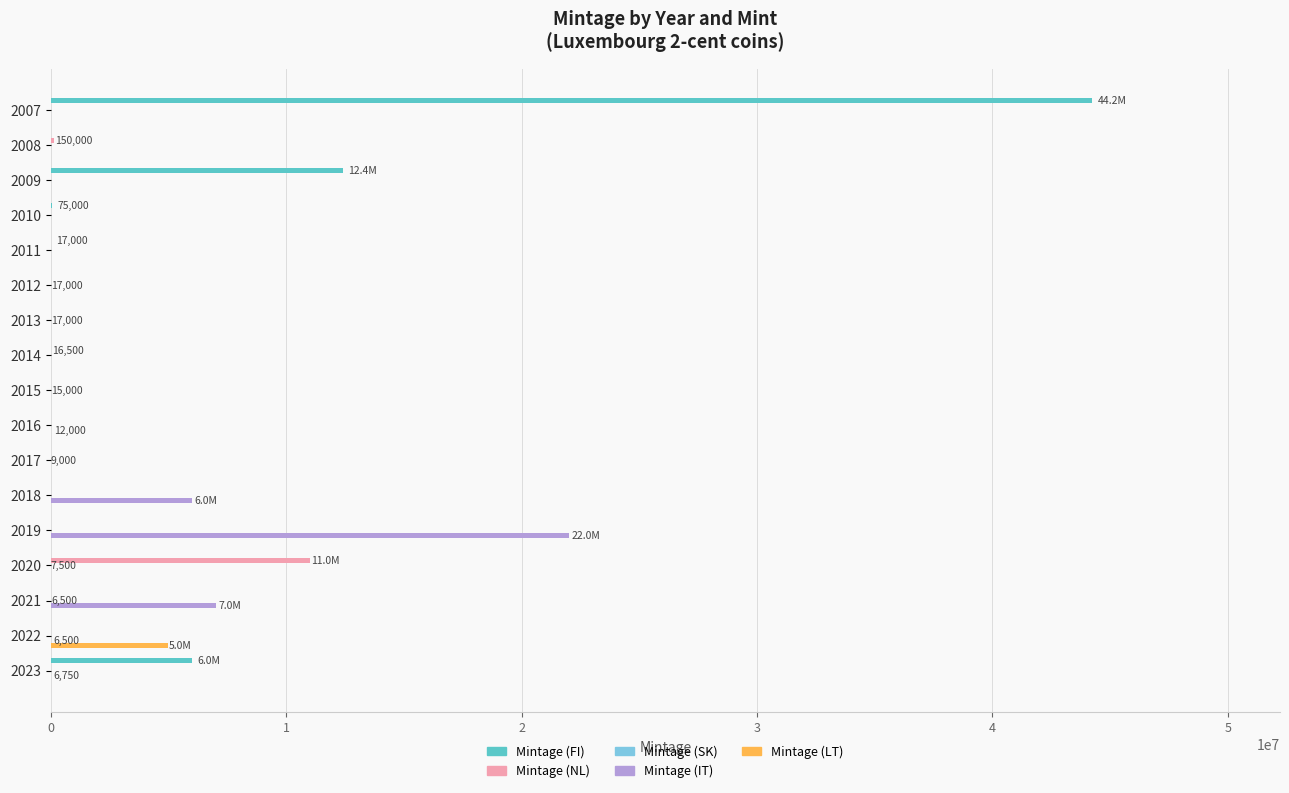

Which series changed the most between 2011 and 2019?

Mintage (IT)